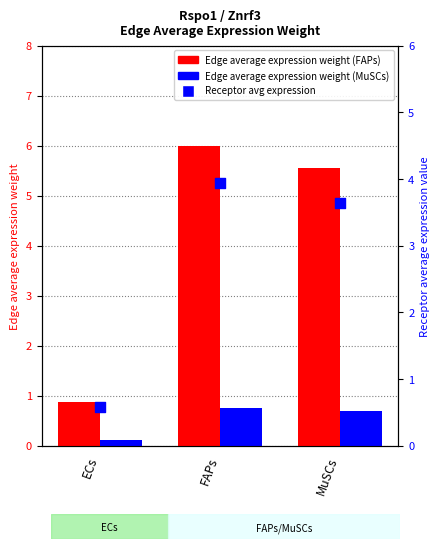

Which series has the largest total across all categories?

Edge average expression weight (FAPs)